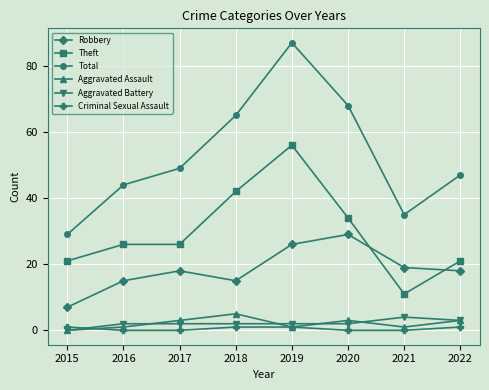

True or false: Theft and Aggravated Assault intersect in this chart.

False